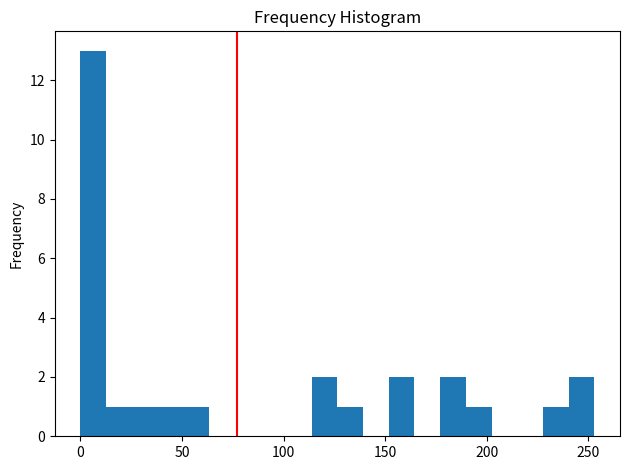

Read against the x-axis, roughly where is the centre of the tallest bar?

5